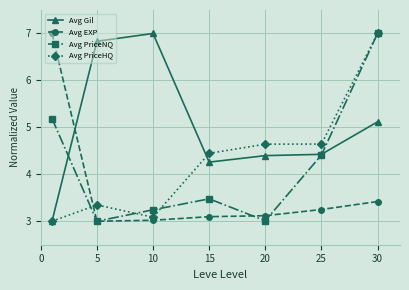

What is the value of the Avg PriceHQ point at the 5th from the left?

4.6